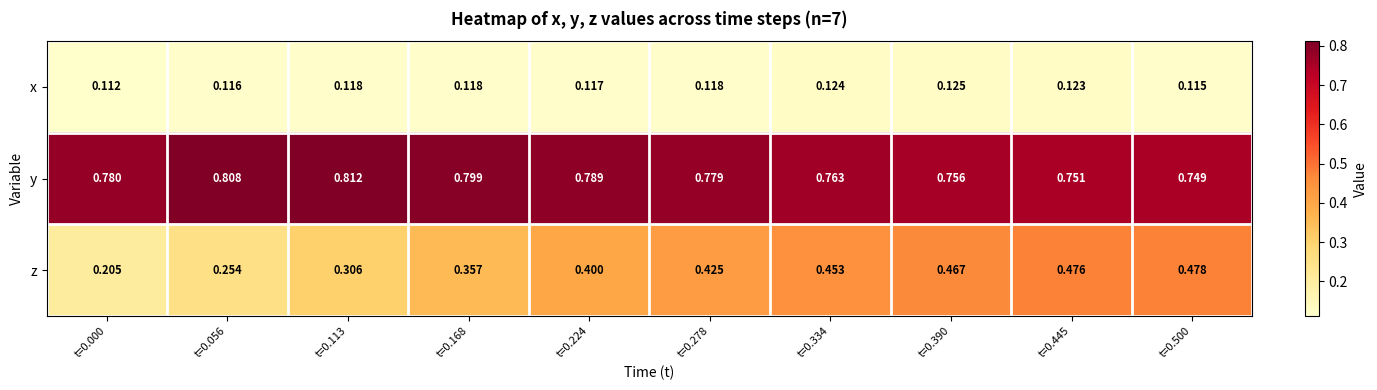

Is the value of z at t=0.278 greater than the value of x at t=0.000?

Yes